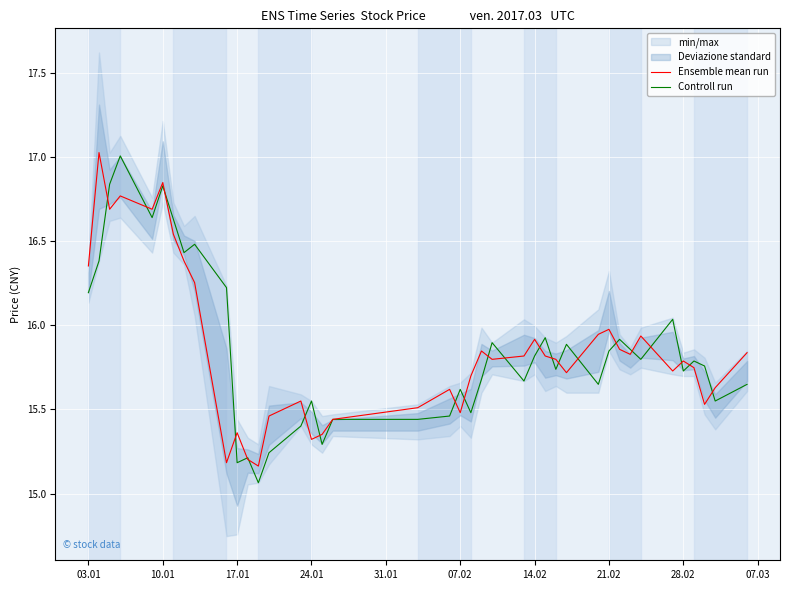

Is it true that Controll run equals 10.2 at 28.02?

False